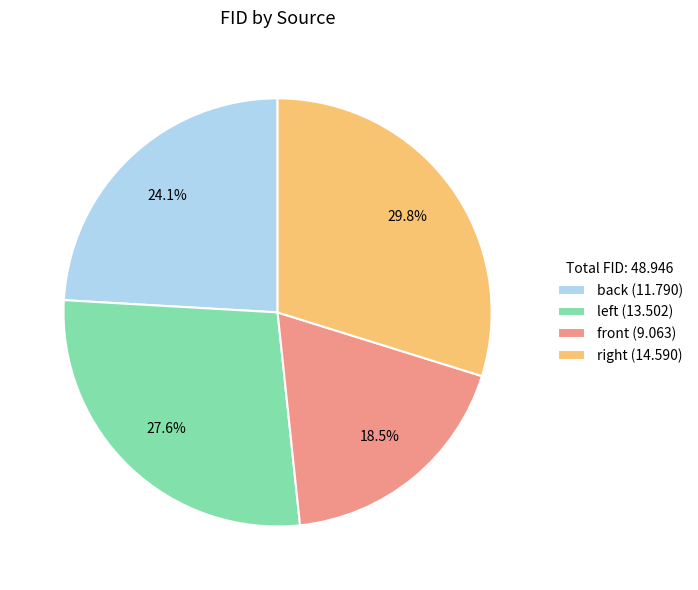

Is there any slice that represents more than half of the pie?

No